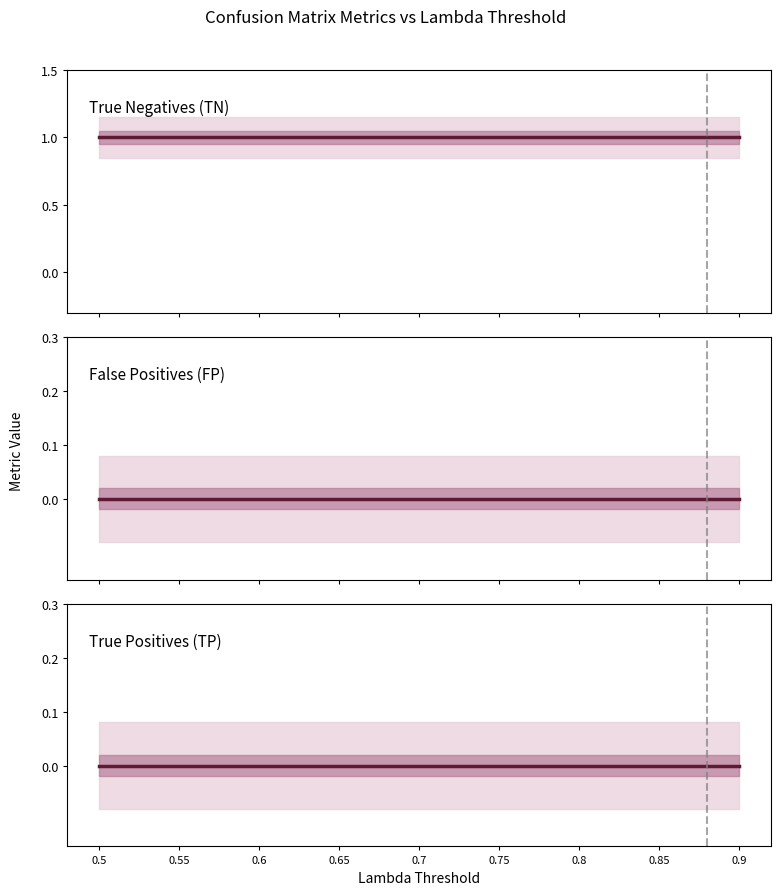

What are all the series names shown in the legend?

True Negatives (TN), False Positives (FP), True Positives (TP)